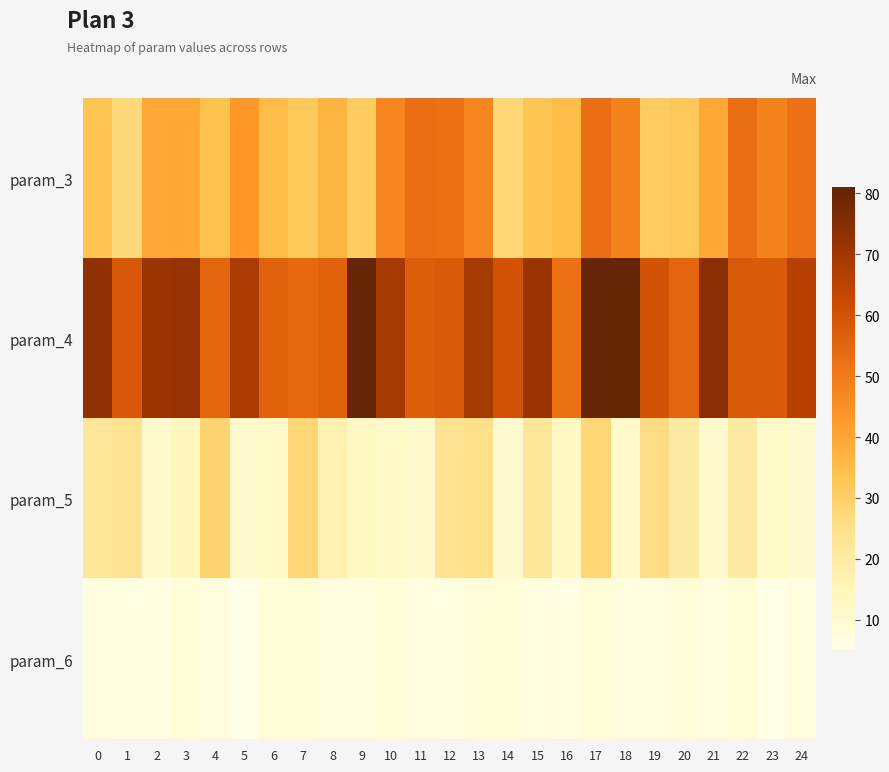

Which label corresponds to the smallest value in the chart?

5